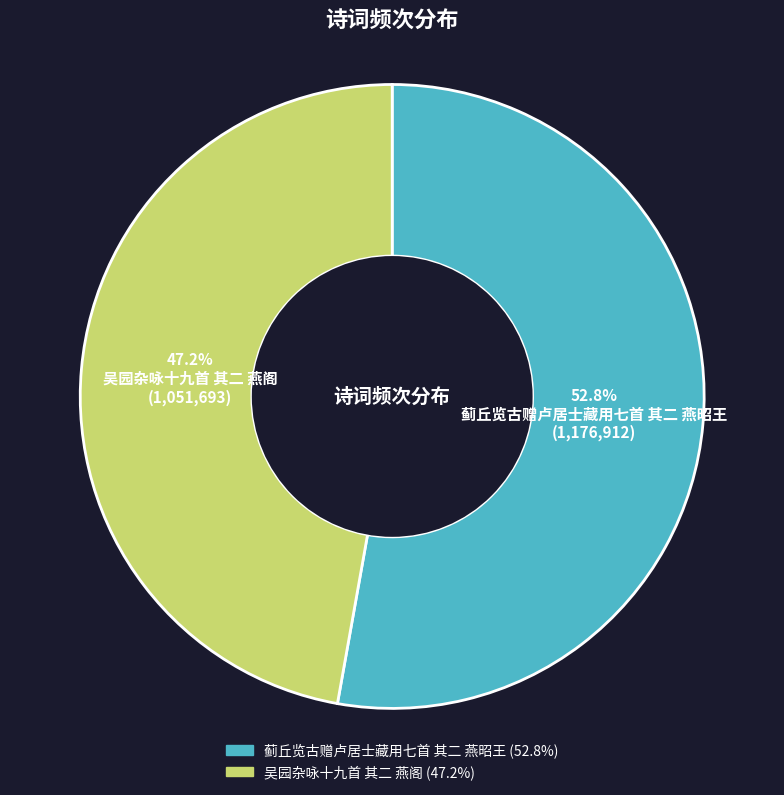

Which category has the biggest portion of the pie?

蓟丘览古赠卢居士藏用七首 其二 燕昭王